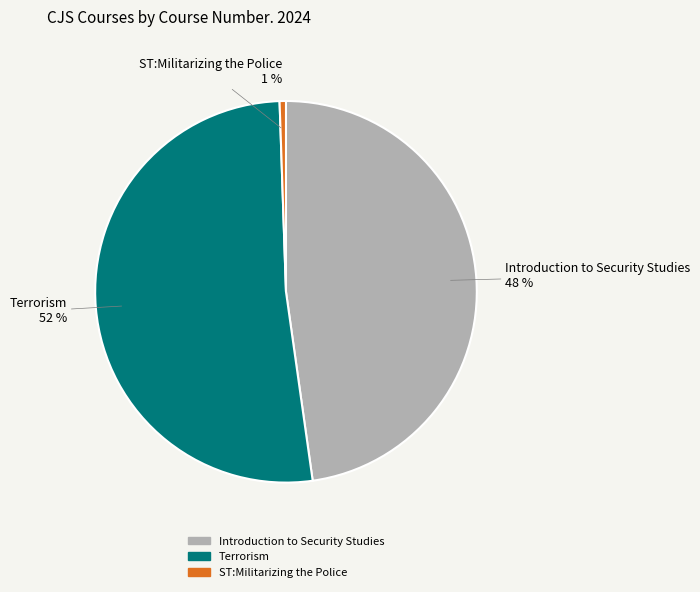

Combined, do Introduction to Security Studies and ST:Militarizing the Police account for over 50%?

No